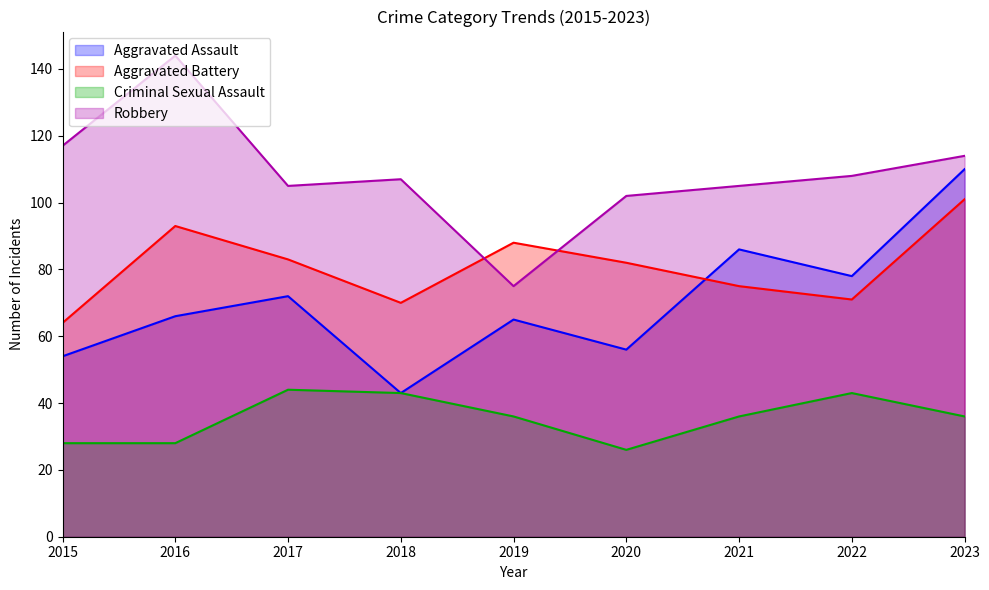

What is the difference between the second highest and second lowest values in the Aggravated Battery series?

23